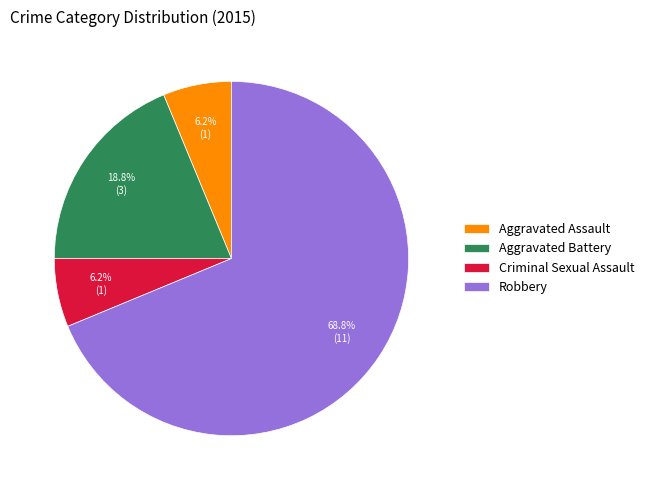

Combined, do Aggravated Battery and Robbery account for over 50%?

Yes